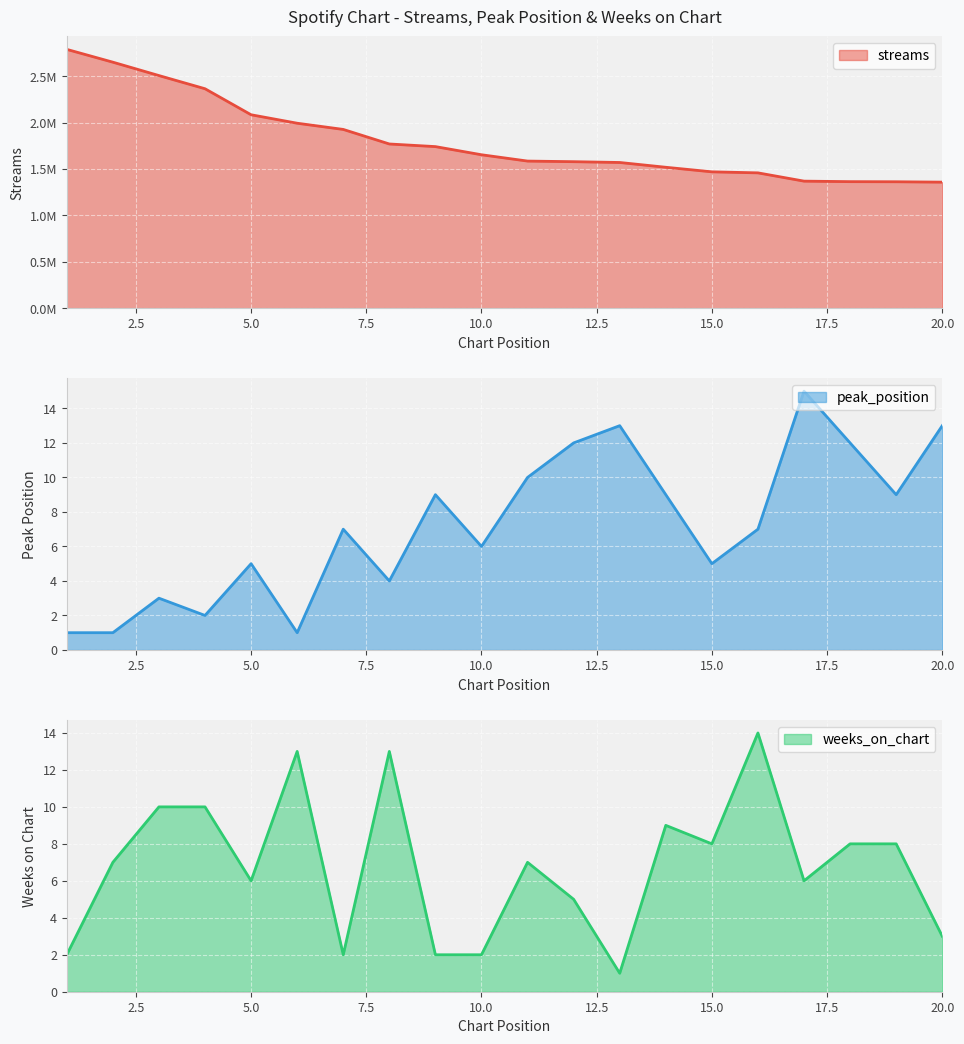

What is the average value of the streams series?

1805337